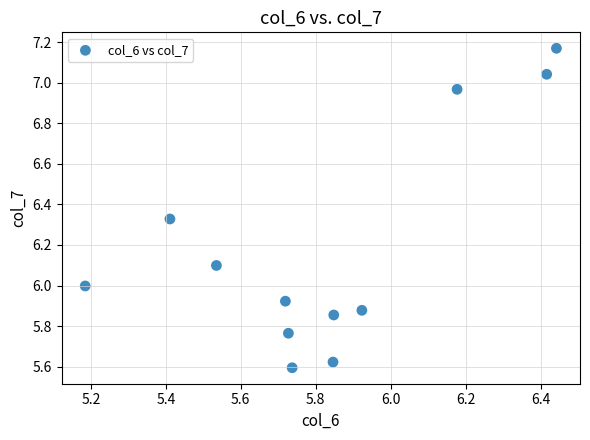

What is the range of X values (max minus min)?

1.3